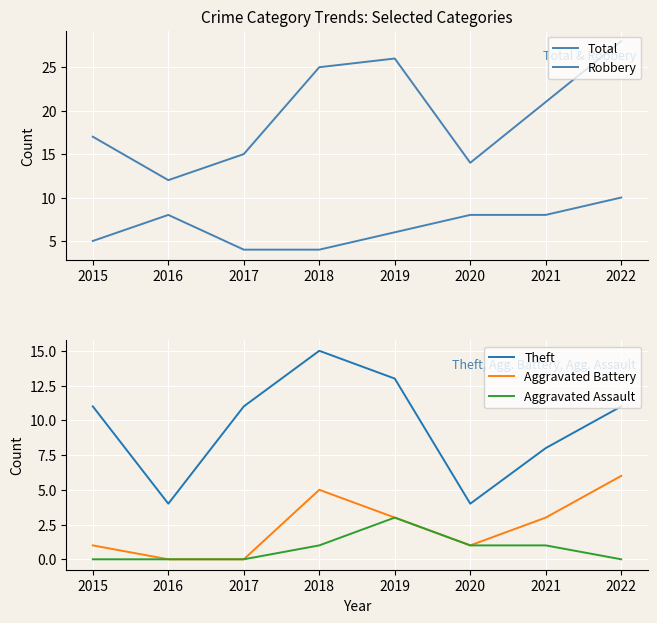

What is the difference between the second highest and second lowest values in the Aggravated Battery series?

5